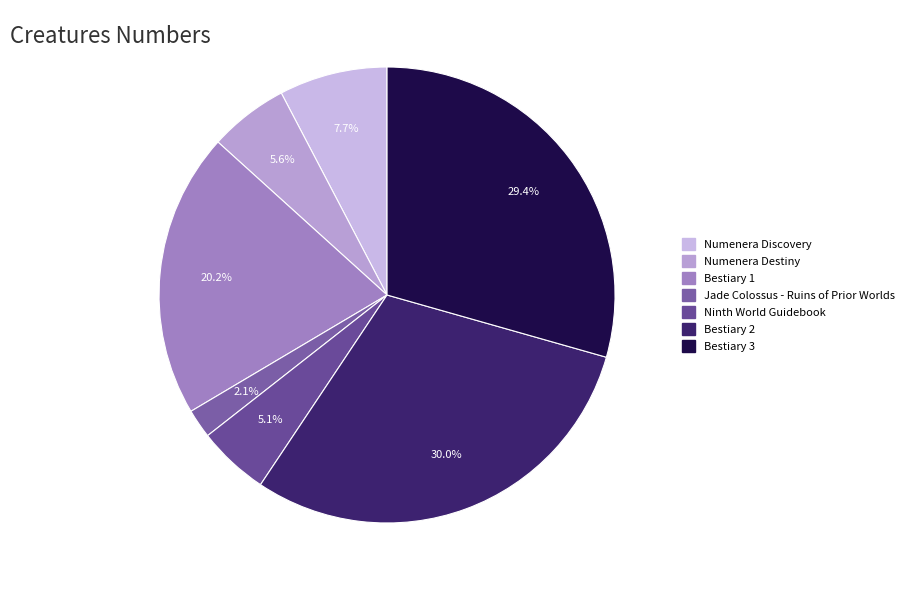

To the nearest percent, what is the difference between the Bestiary 2 and Jade Colossus - Ruins of Prior Worlds slice percentages?

28%